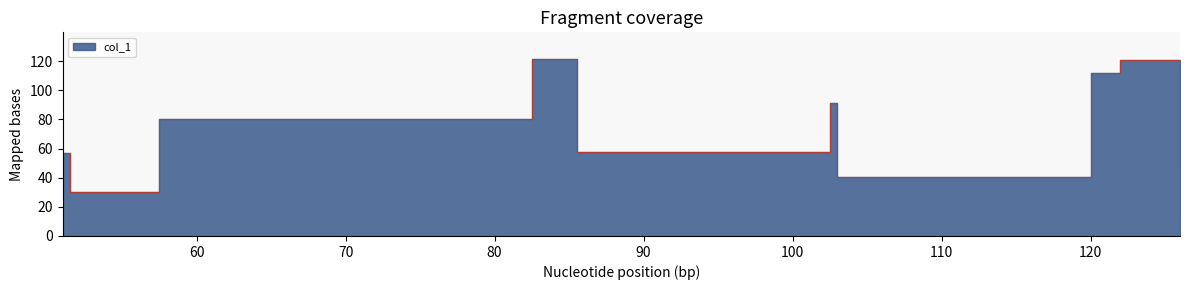

What position from the left is 126?

11